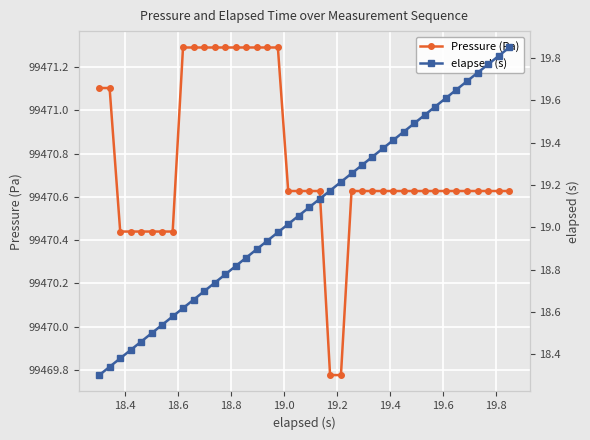

Reading right to left, transcribe all the data shown in this chart.

Pressure (Pa): 99470.6	99470.6	99470.6	99470.6	99470.6	99470.6	99470.6	99470.6	99470.6	99470.6	99470.6	99470.6	99470.6	99470.6	99470.6	99470.6	99469.8	99469.8	99470.6	99470.6	99470.6	99470.6	99471.3	99471.3	99471.3	99471.3	99471.3	99471.3	99471.3	99471.3	99471.3	99471.3	99470.4	99470.4	99470.4	99470.4	99470.4	99470.4	99471.1	99471.1
elapsed (s): 19.8	19.8	19.8	19.7	19.7	19.6	19.6	19.6	19.5	19.5	19.5	19.4	19.4	19.3	19.3	19.3	19.2	19.2	19.1	19.1	19.1	19.0	19.0	18.9	18.9	18.9	18.8	18.8	18.7	18.7	18.7	18.6	18.6	18.5	18.5	18.5	18.4	18.4	18.3	18.3